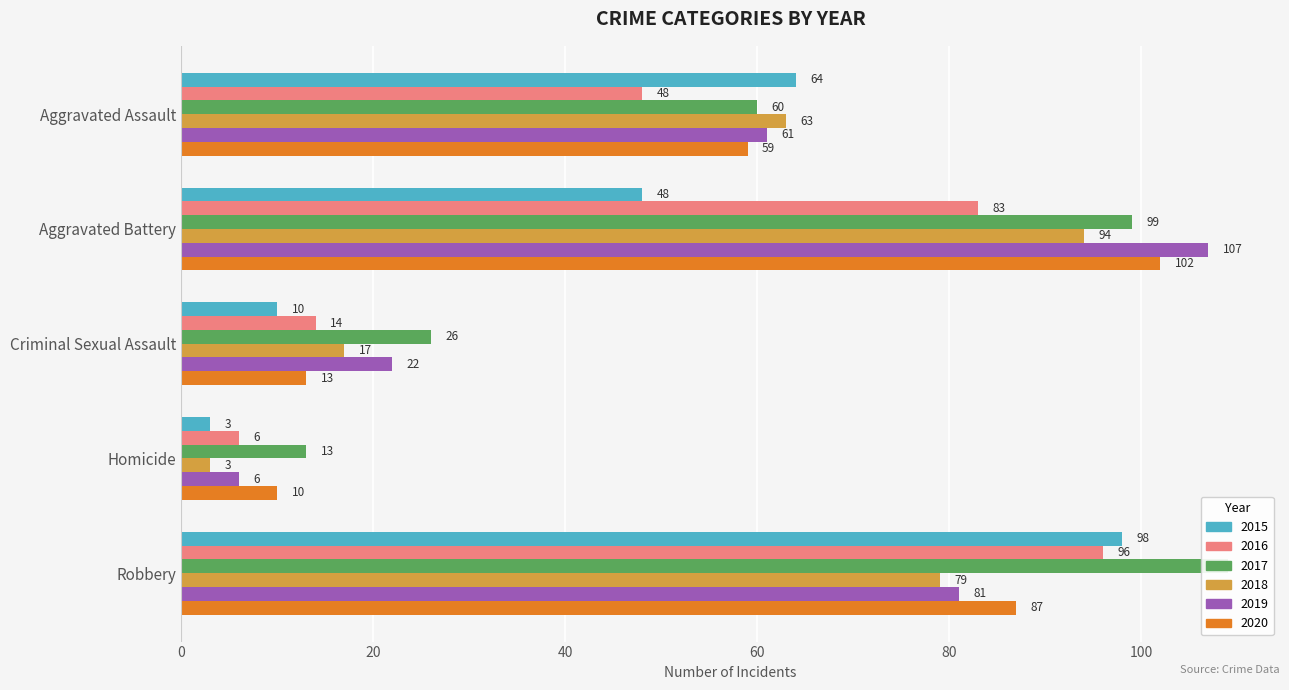

The value of 2016 at Robbery is 142. True or false?

False